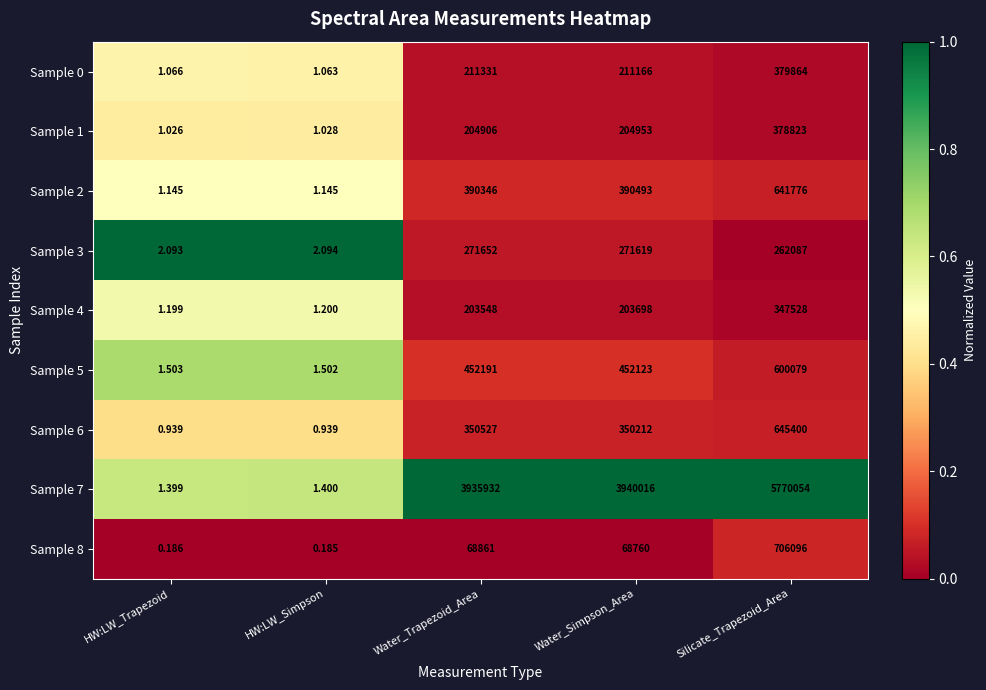

Where is Sample 8 nearest to the value 353048?

Water_Trapezoid_Area